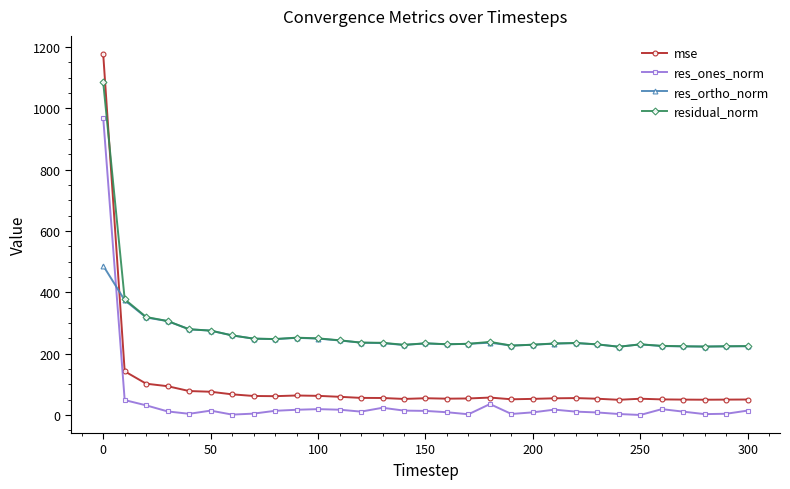

List the series in order of their peak value, highest first.

mse, residual_norm, res_ones_norm, res_ortho_norm